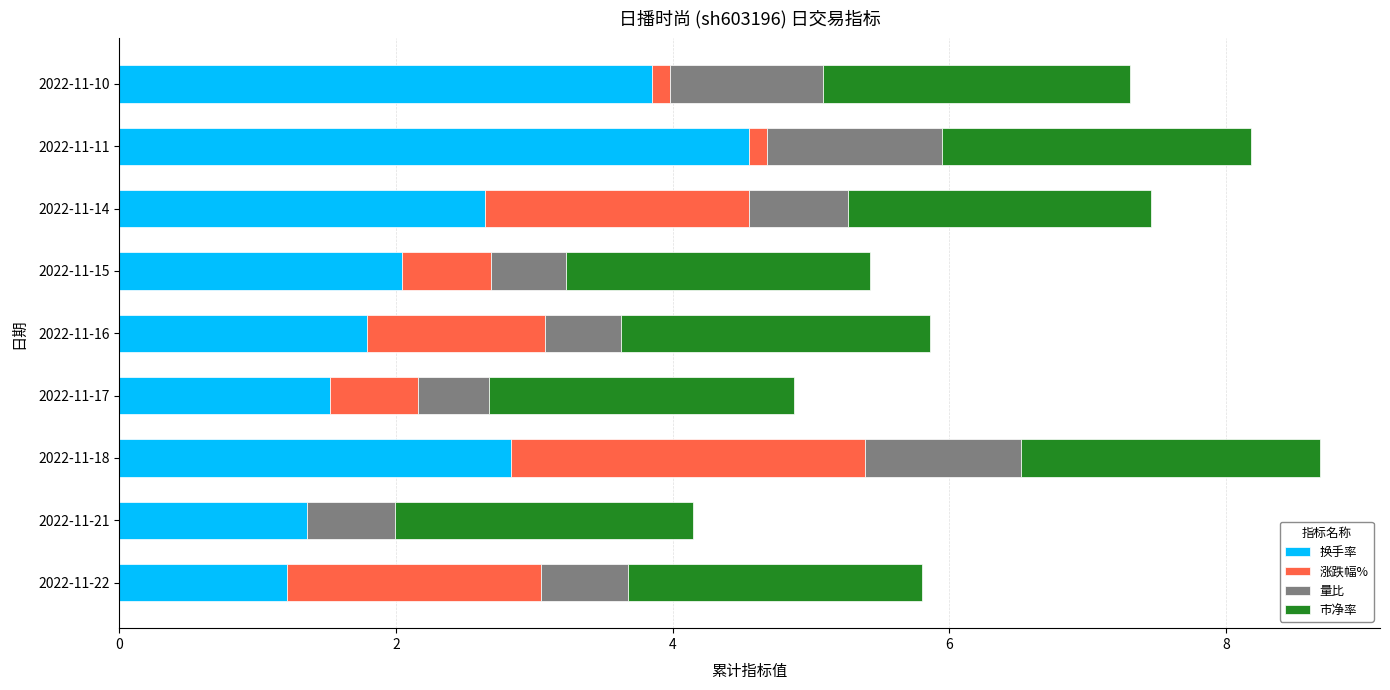

What is the total value across all series at 2022-11-16?

5.9